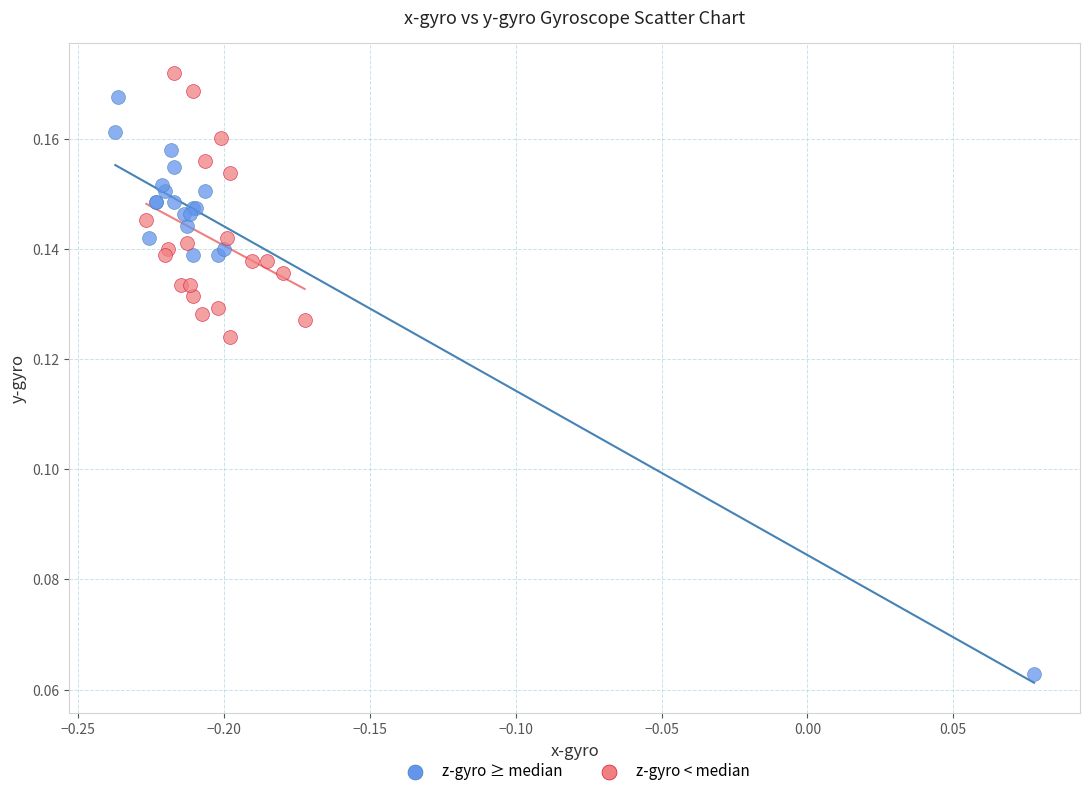

Which series contains the lowest Y value?

z-gyro ≥ median